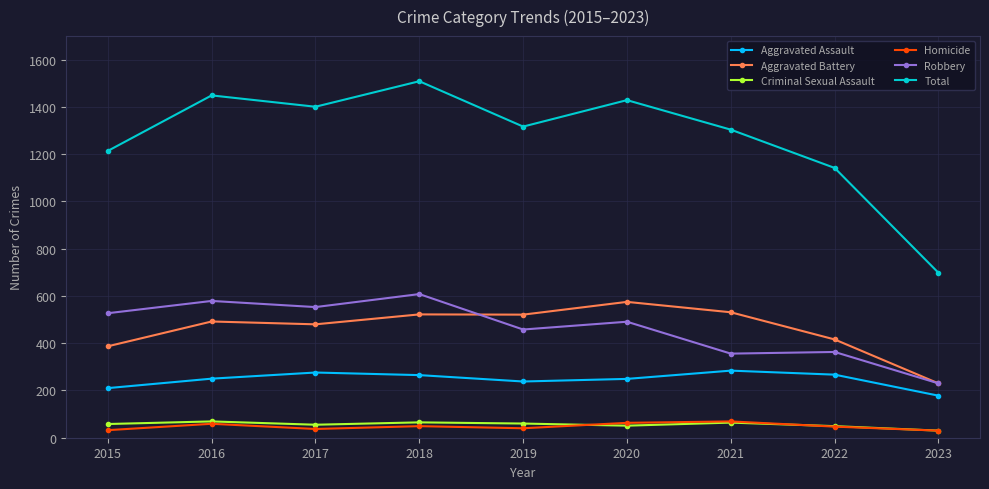

How many distinct data groups are displayed?

6